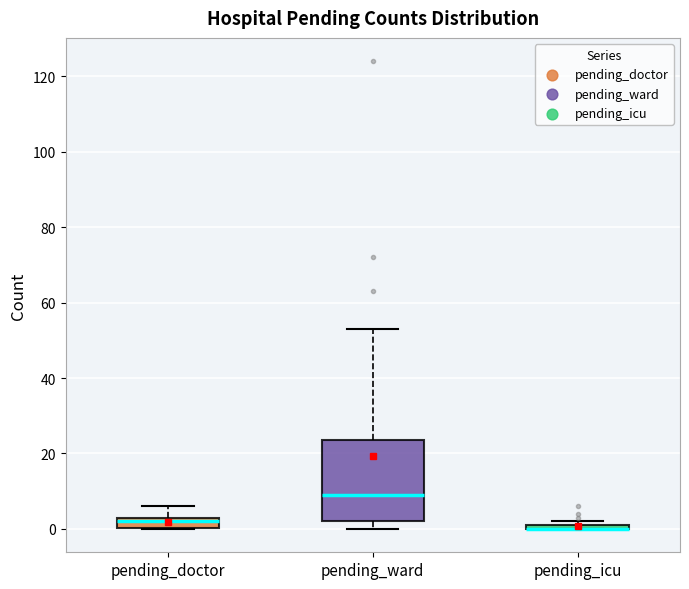

Which box is the tallest, from its lower edge to its upper edge?

pending_ward